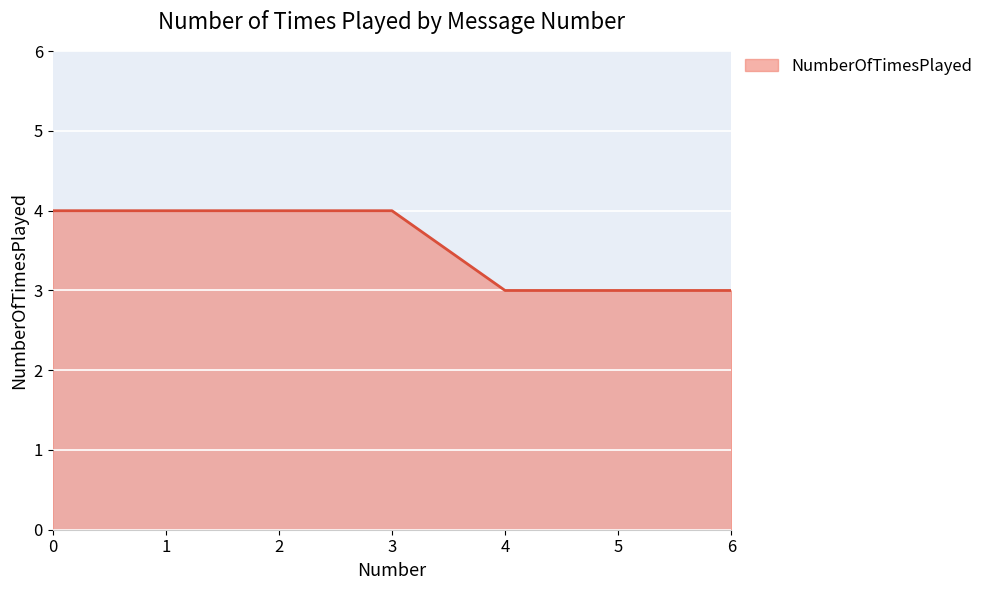

Between 6 and 1, which is larger?

1